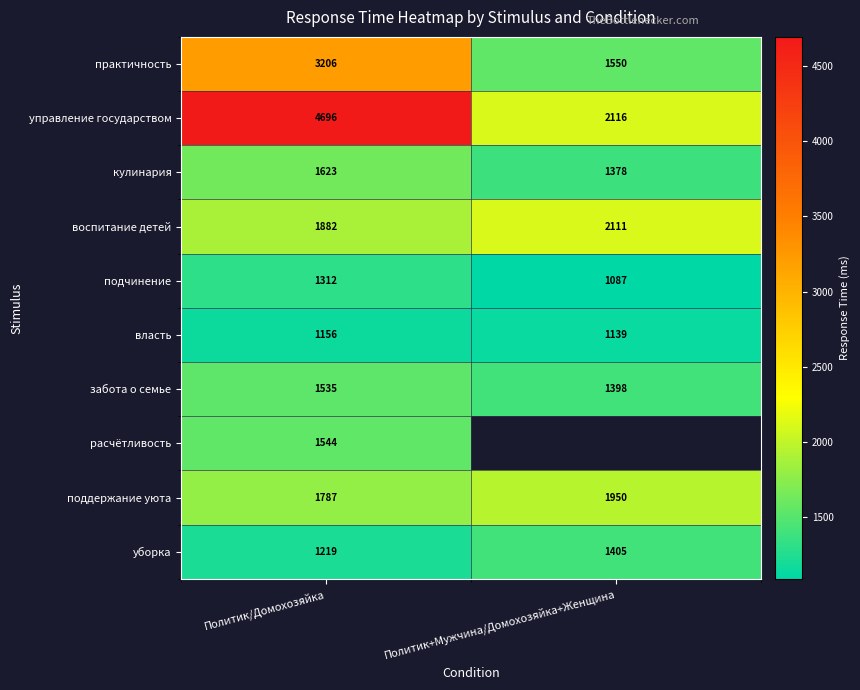

At which label does власть reach its minimum?

Политик+Мужчина/Домохозяйка+Женщина